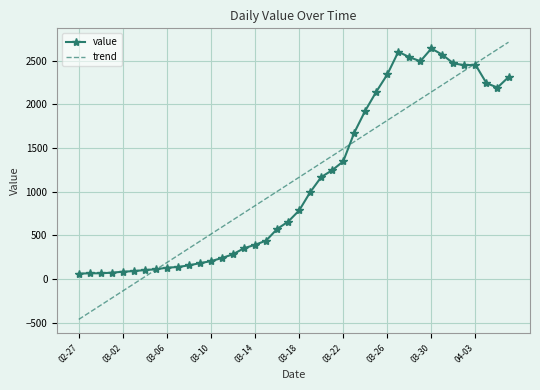

How many values in trend are above zero?

34